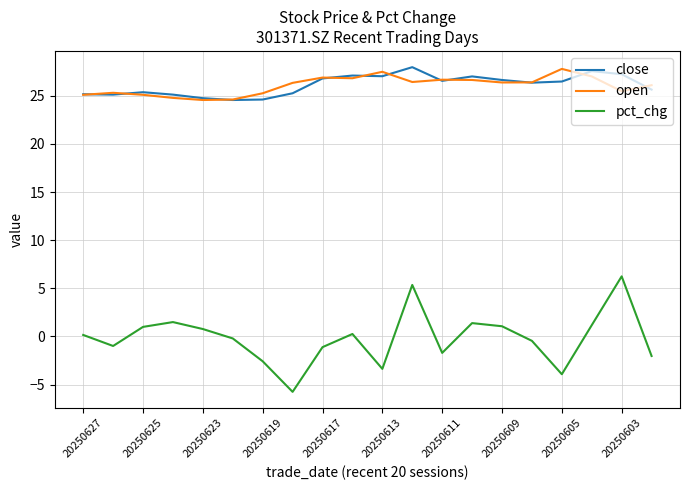

Which series has the largest range (max minus min)?

pct_chg